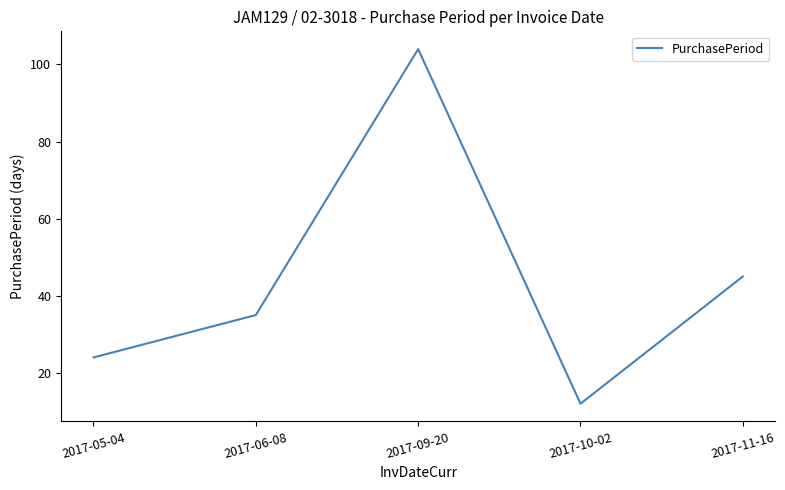

Approximately how many times larger is the value at 2017-09-20 compared to 2017-10-02?

8.7